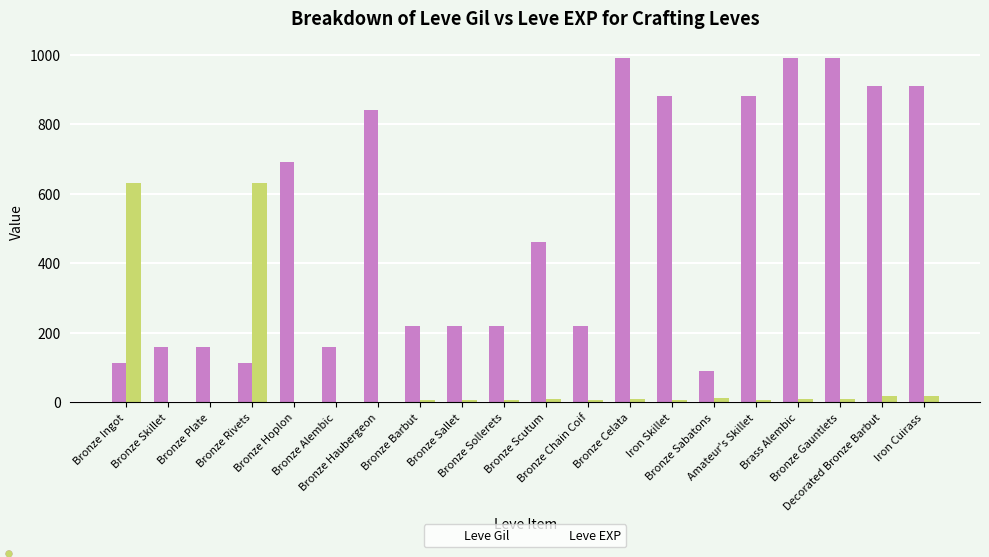

Which series has the largest total across all categories?

Leve Gil